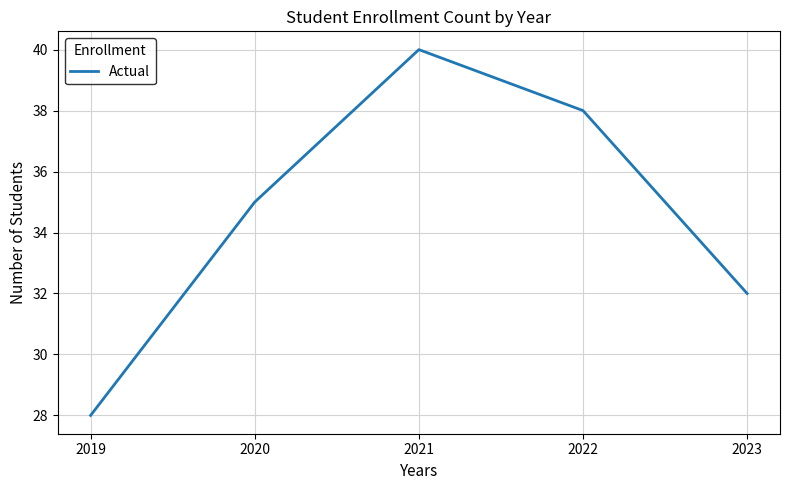

Reading right to left, transcribe all the data shown in this chart.

32	38	40	35	28